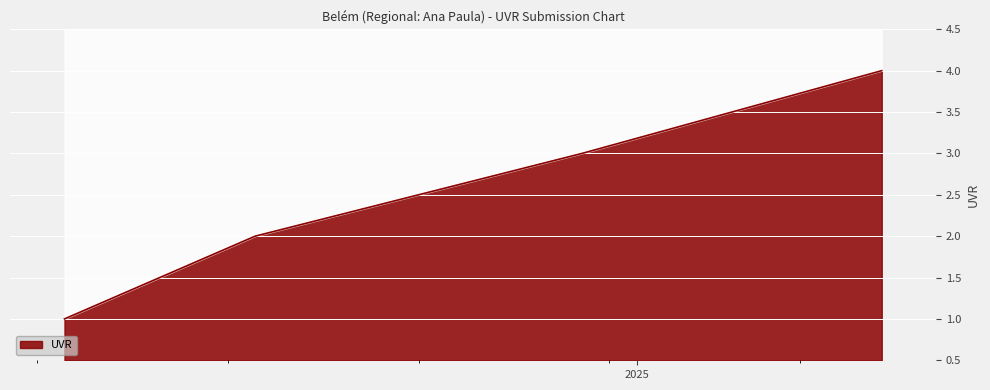

List the labels in order of value, largest first.

10/01/2025, 30/12/2024, 18/12/2024, 11/12/2024